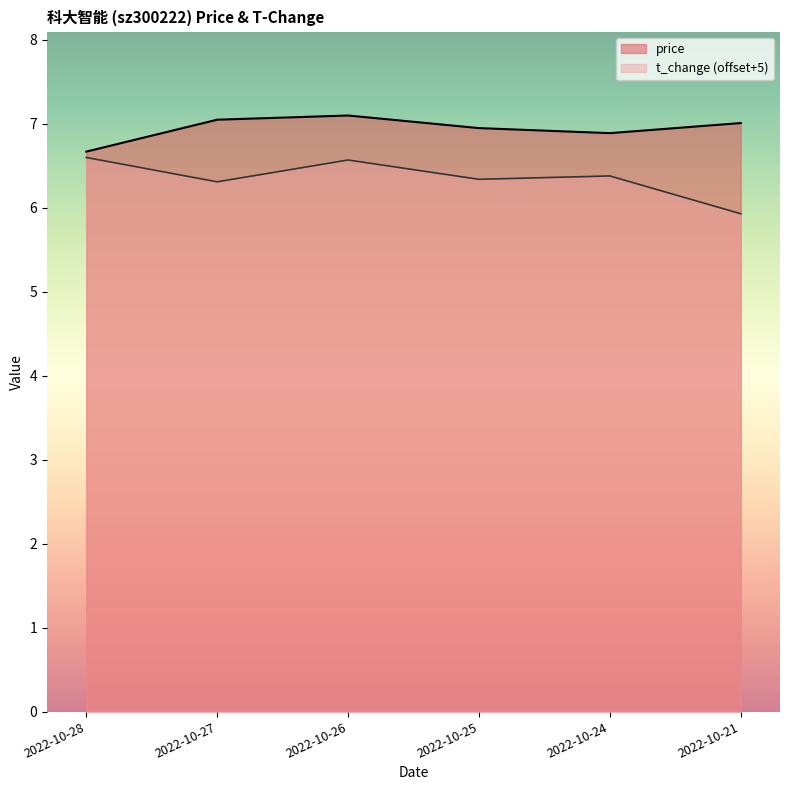

True or false: t_change and price cross at least once.

False